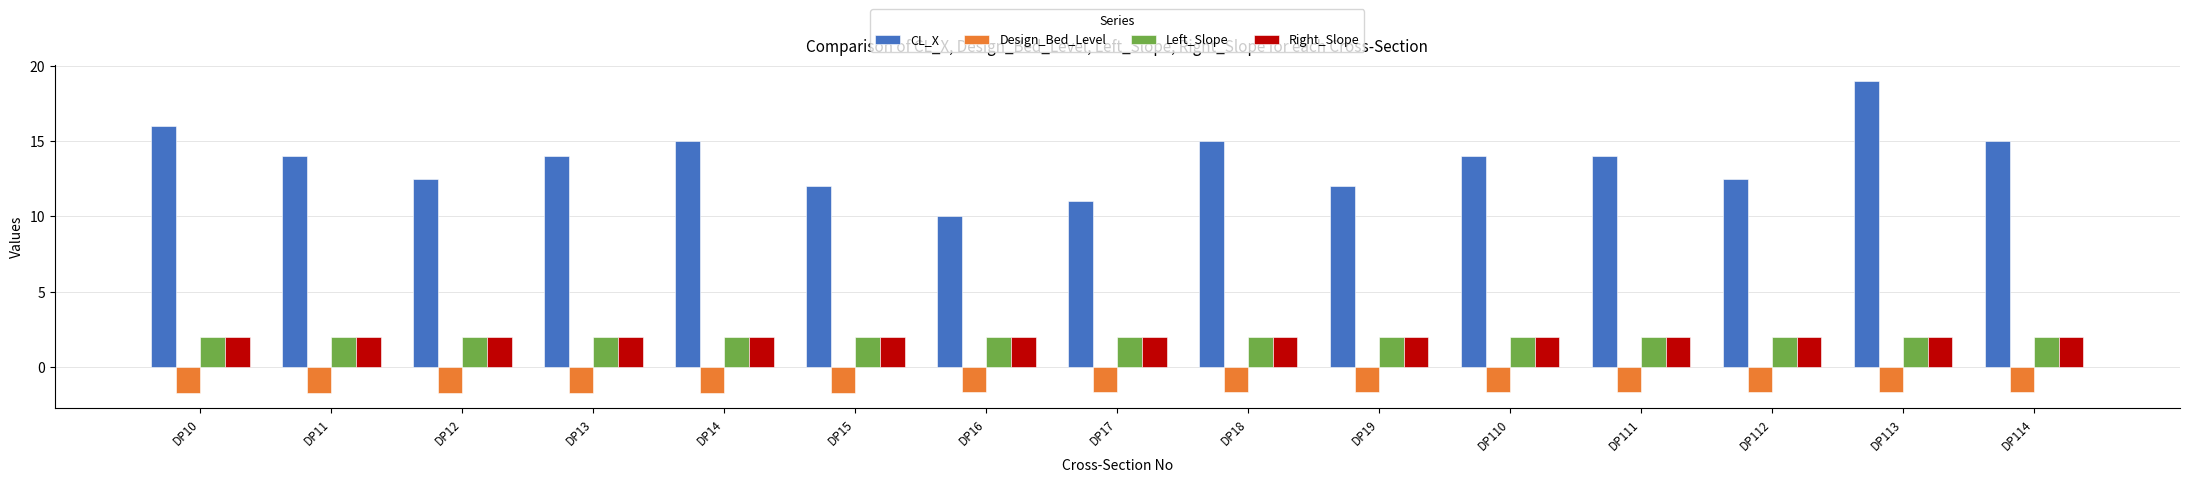

Is it true that CL_X equals 19.4 at DP15?

False